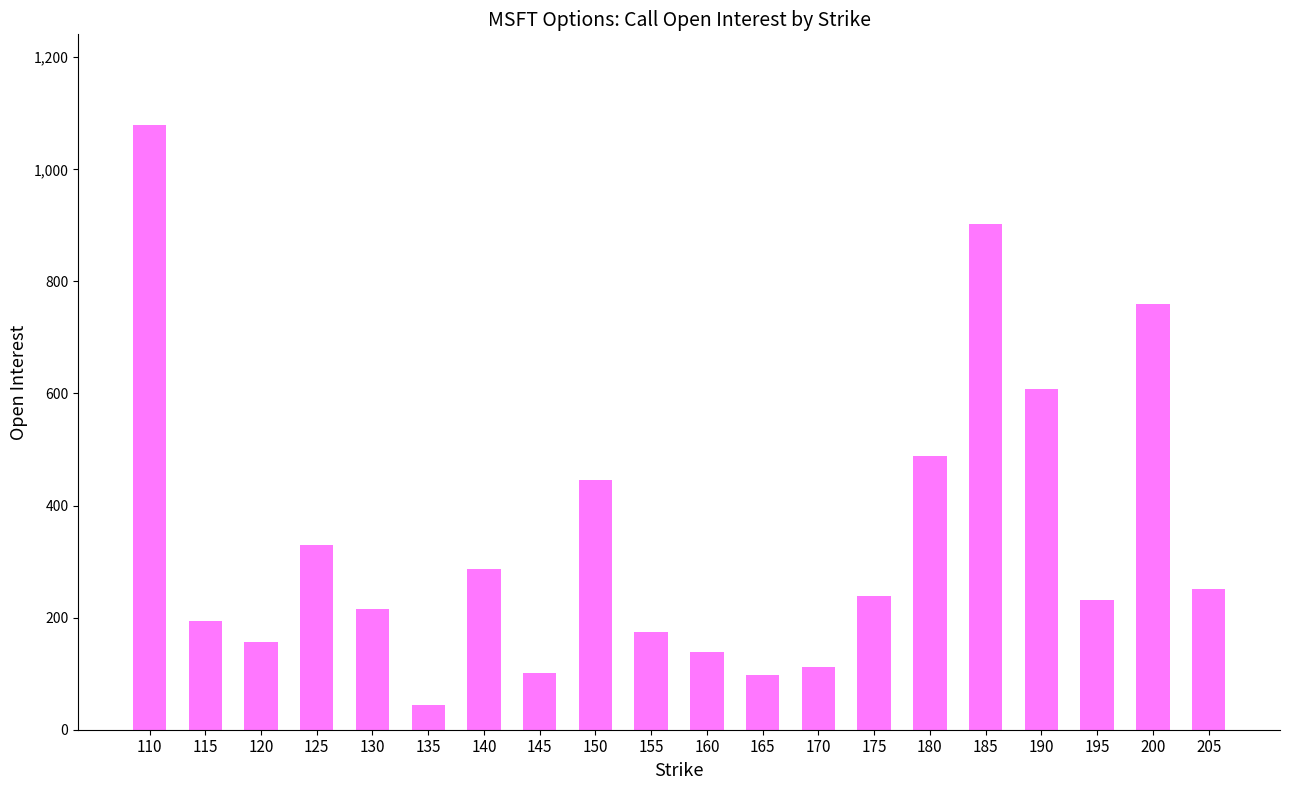

Is it true that the value at 205 is 336?

False